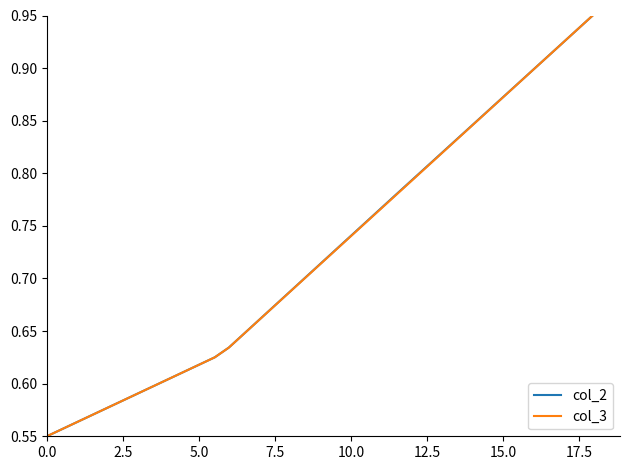

Reading right to left, extract all data points from this chart.

col_2: 1.0	0.9	0.9	0.9	0.9	0.9	0.9	0.9	0.9	0.8	0.8	0.8	0.8	0.8	0.8	0.8	0.8	0.7	0.7	0.7	0.7	0.7	0.7	0.7	0.7	0.6	0.6	0.6	0.6	0.6	0.6	0.6	0.6	0.6	0.6	0.6	0.6	0.6	0.6	0.6
col_3: 1.0	0.9	0.9	0.9	0.9	0.9	0.9	0.9	0.9	0.8	0.8	0.8	0.8	0.8	0.8	0.8	0.8	0.7	0.7	0.7	0.7	0.7	0.7	0.7	0.7	0.6	0.6	0.6	0.6	0.6	0.6	0.6	0.6	0.6	0.6	0.6	0.6	0.6	0.6	0.6